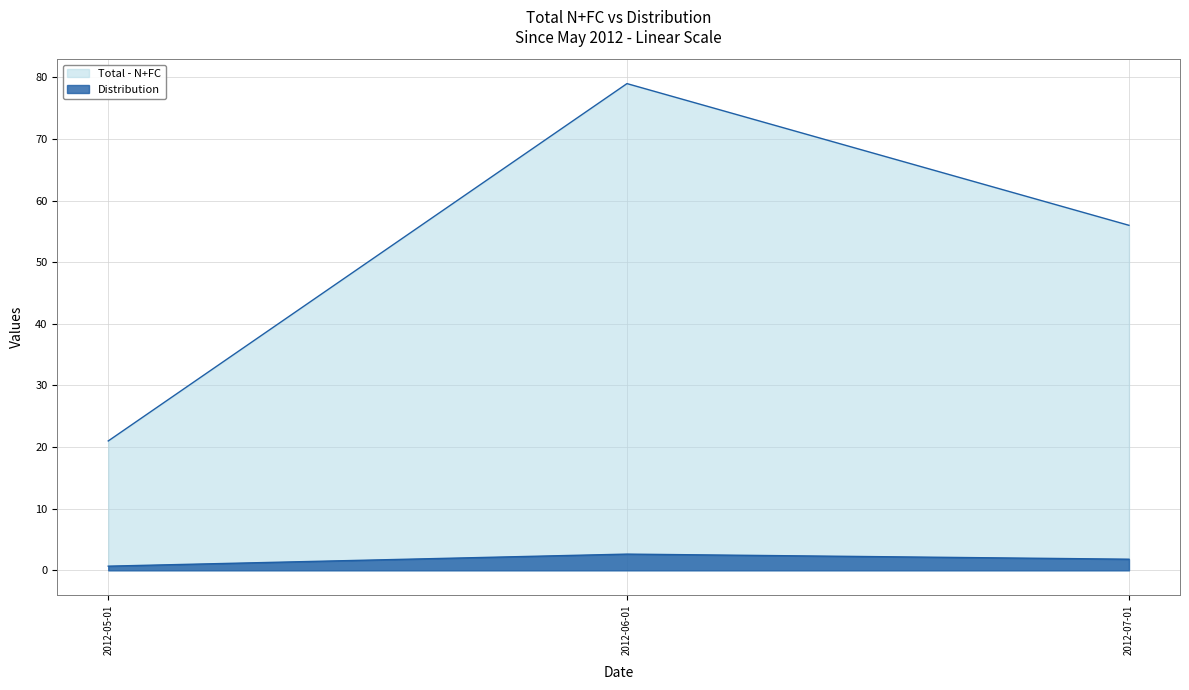

What is the sum of the Distribution values at 2012-06-01 and 2012-05-01?

3.3